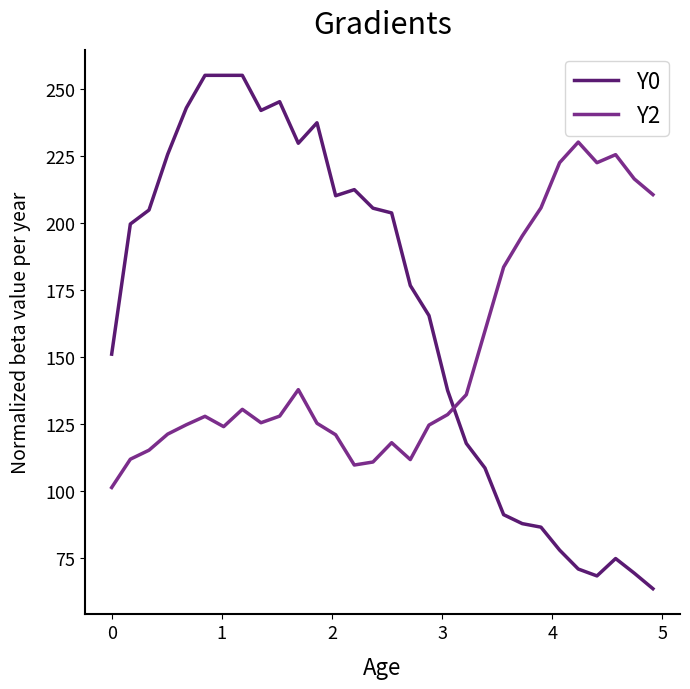

What is the maximum value shown in the chart?

255.0